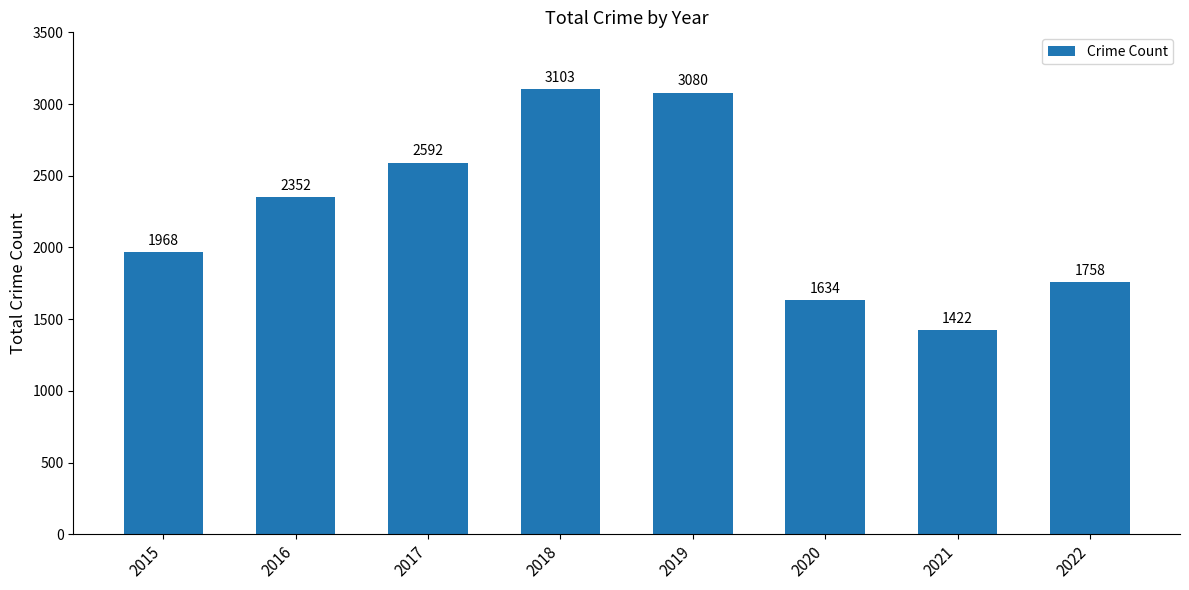

What is the change in value from 2019 to 2021?

-1658